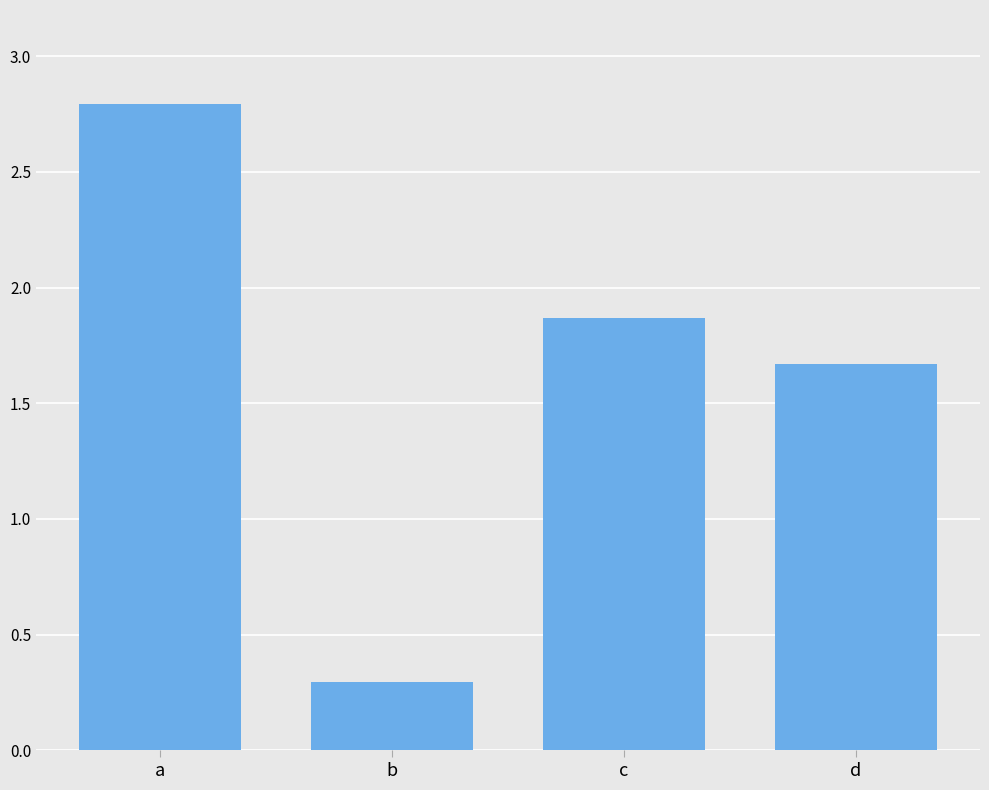

The chart shows a value of 2.8 at a. True or false?

True